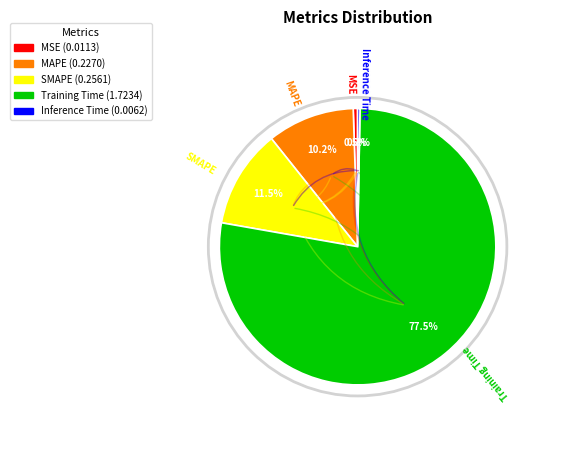

Which slice is the largest?

Training Time